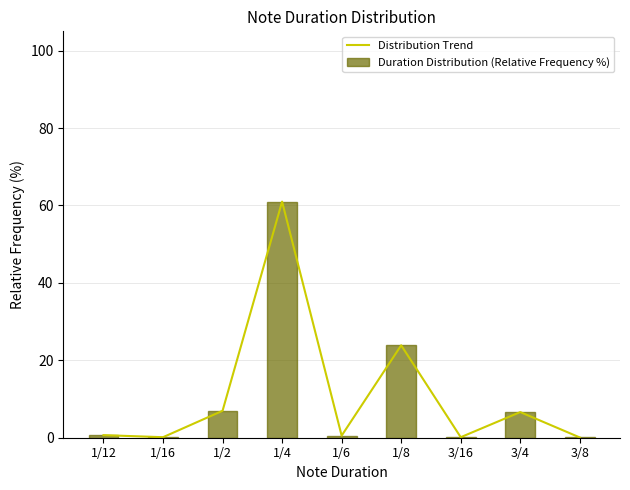

How many groups of bars are there?

9